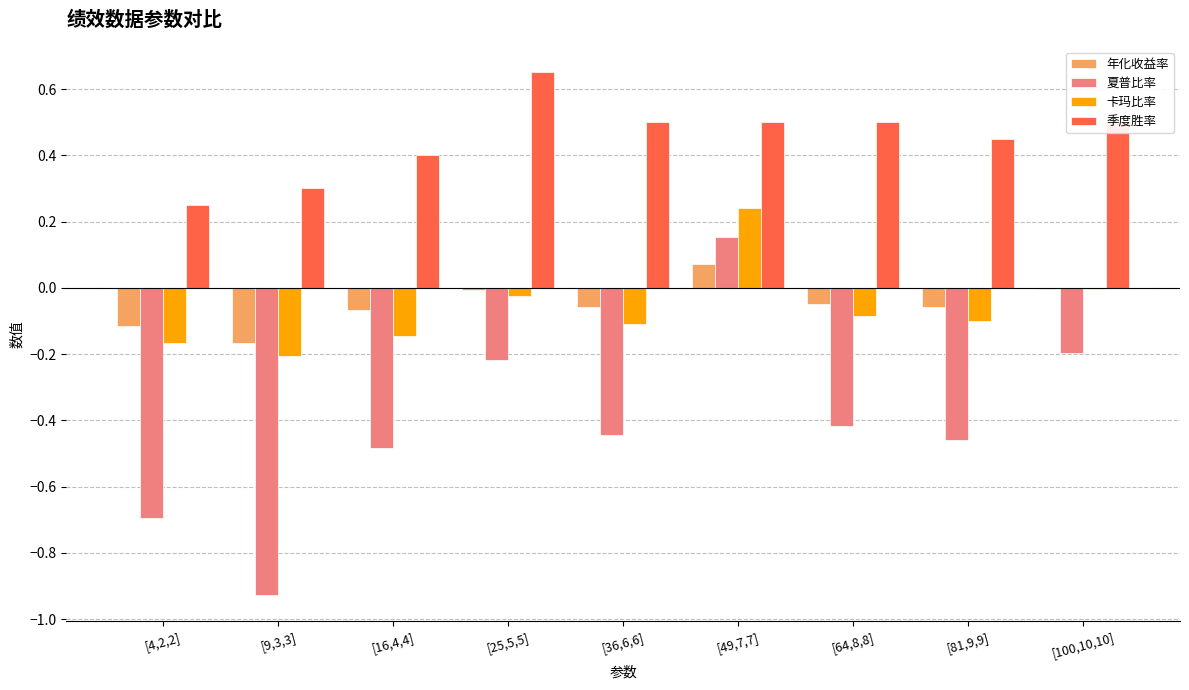

What is the sum of all 夏普比率 values?

-3.7